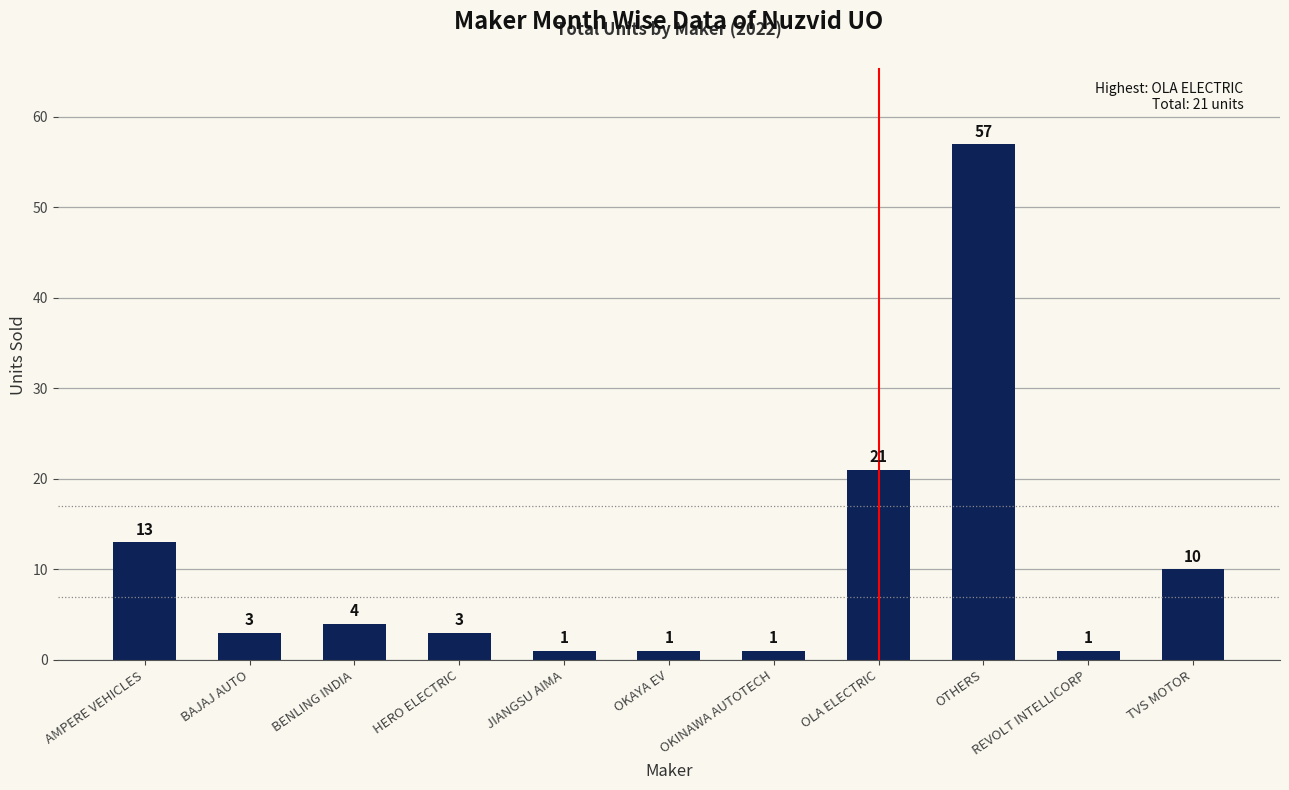

What value does the data have at OLA ELECTRIC, to the nearest 10?

20